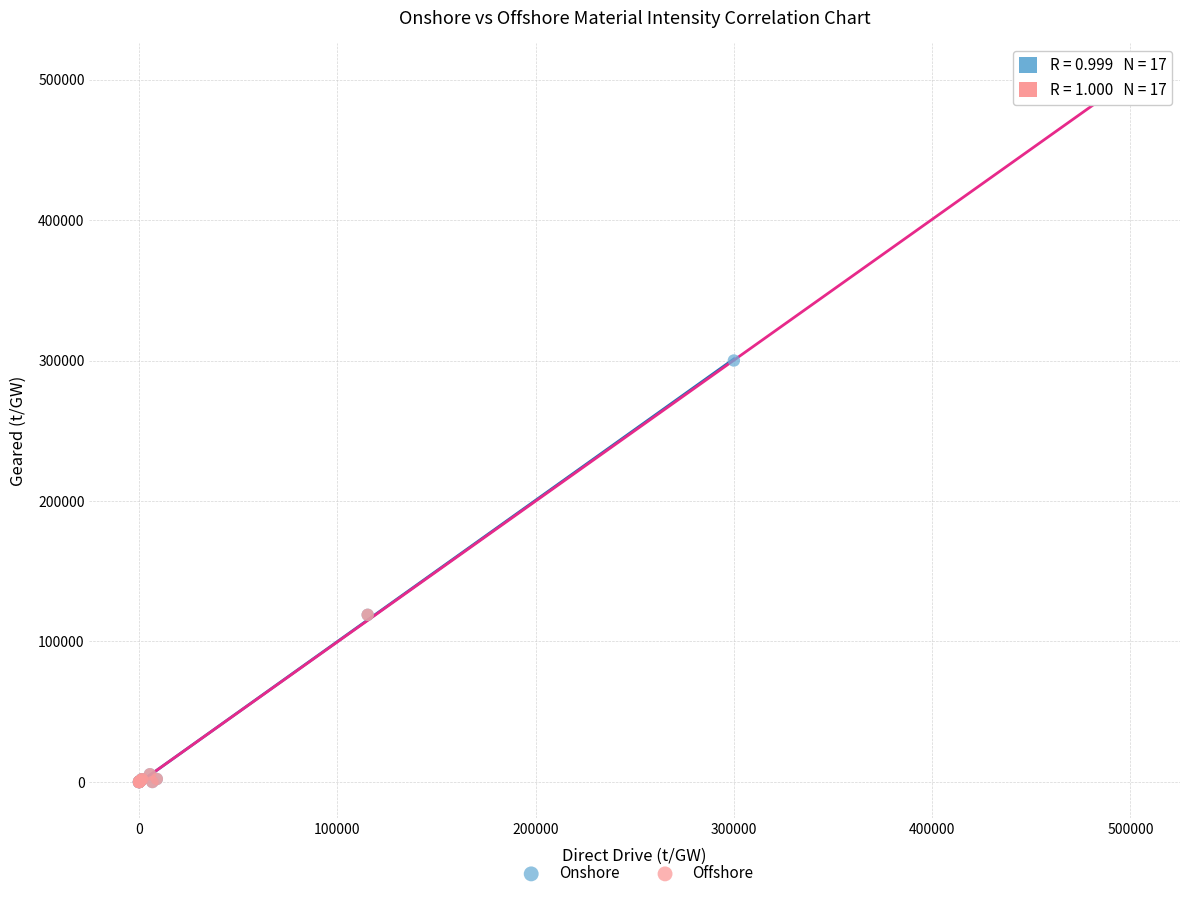

Which series has the largest Y range (max minus min)?

Offshore